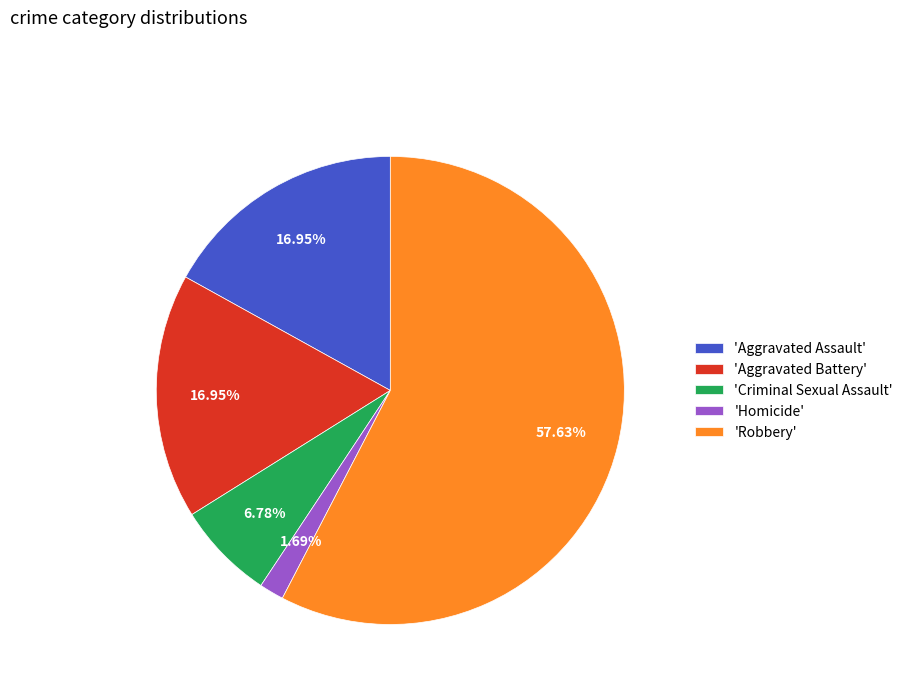

Which category has the biggest portion of the pie?

'Robbery'